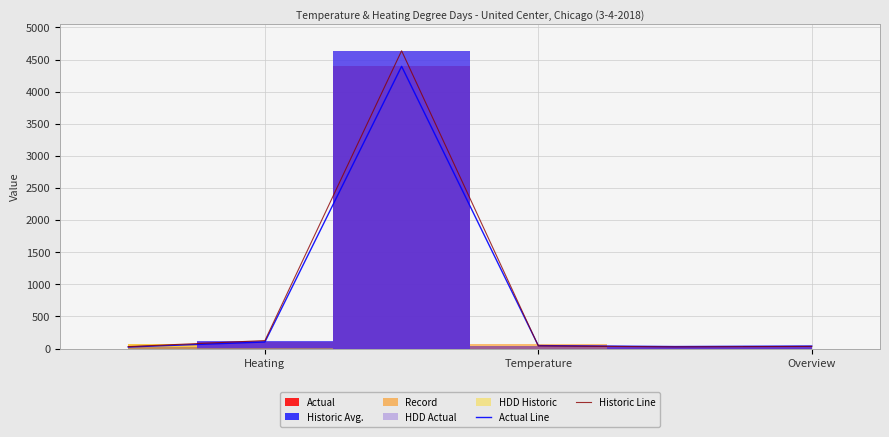

What is the maximum value for Actual Line?

4394